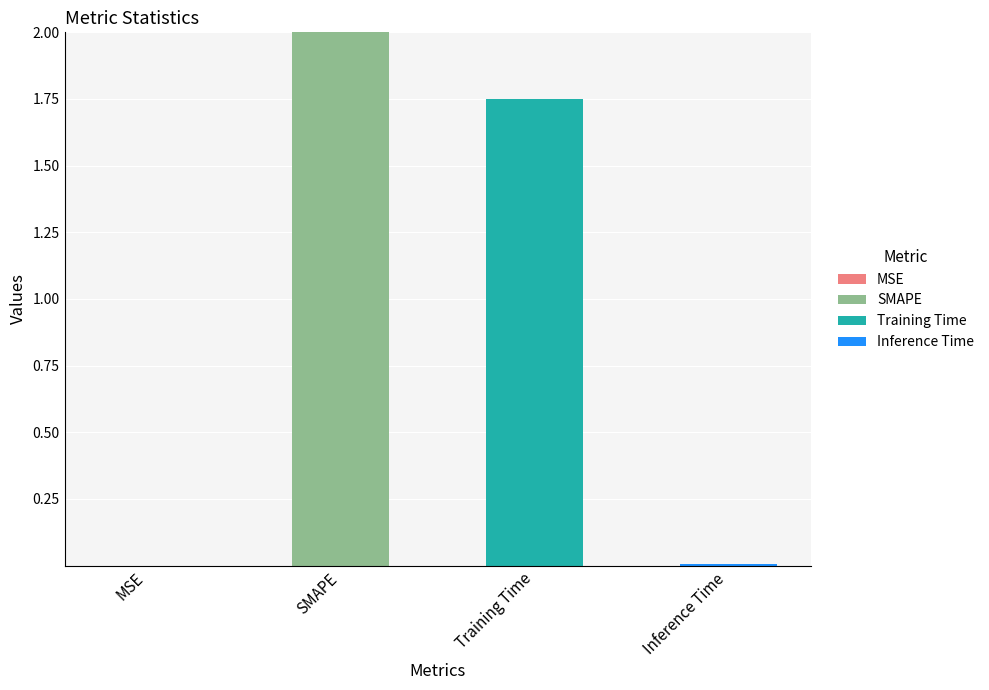

How many distinct data groups are displayed?

4